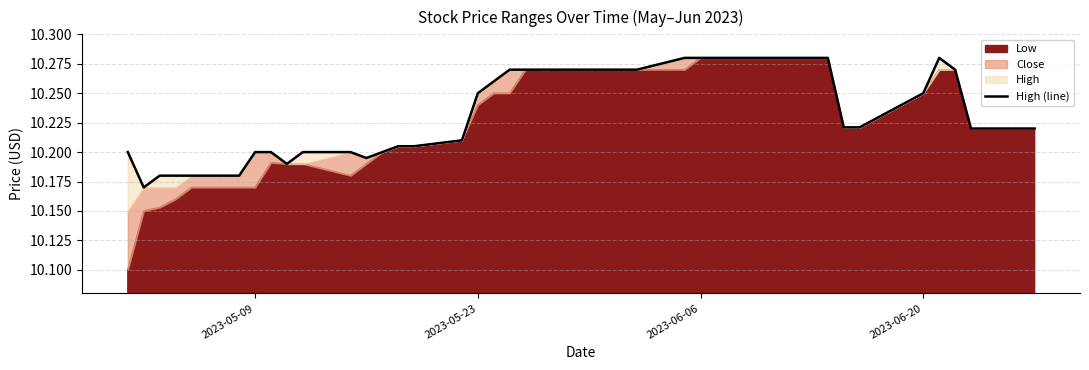

Reading left to right, list all the values displayed in this chart.

10.2	10.2	10.2	10.2	10.2	10.2	10.2	10.2	10.2	10.2	10.2	10.2	10.2	10.2	10.2	10.2	10.2	10.3	10.3	10.3	10.3	10.3	10.3	10.3	10.3	10.3	10.3	10.3	10.3	10.3	10.3	10.3	10.2	10.2	10.2	10.3	10.3	10.2	10.2	10.2